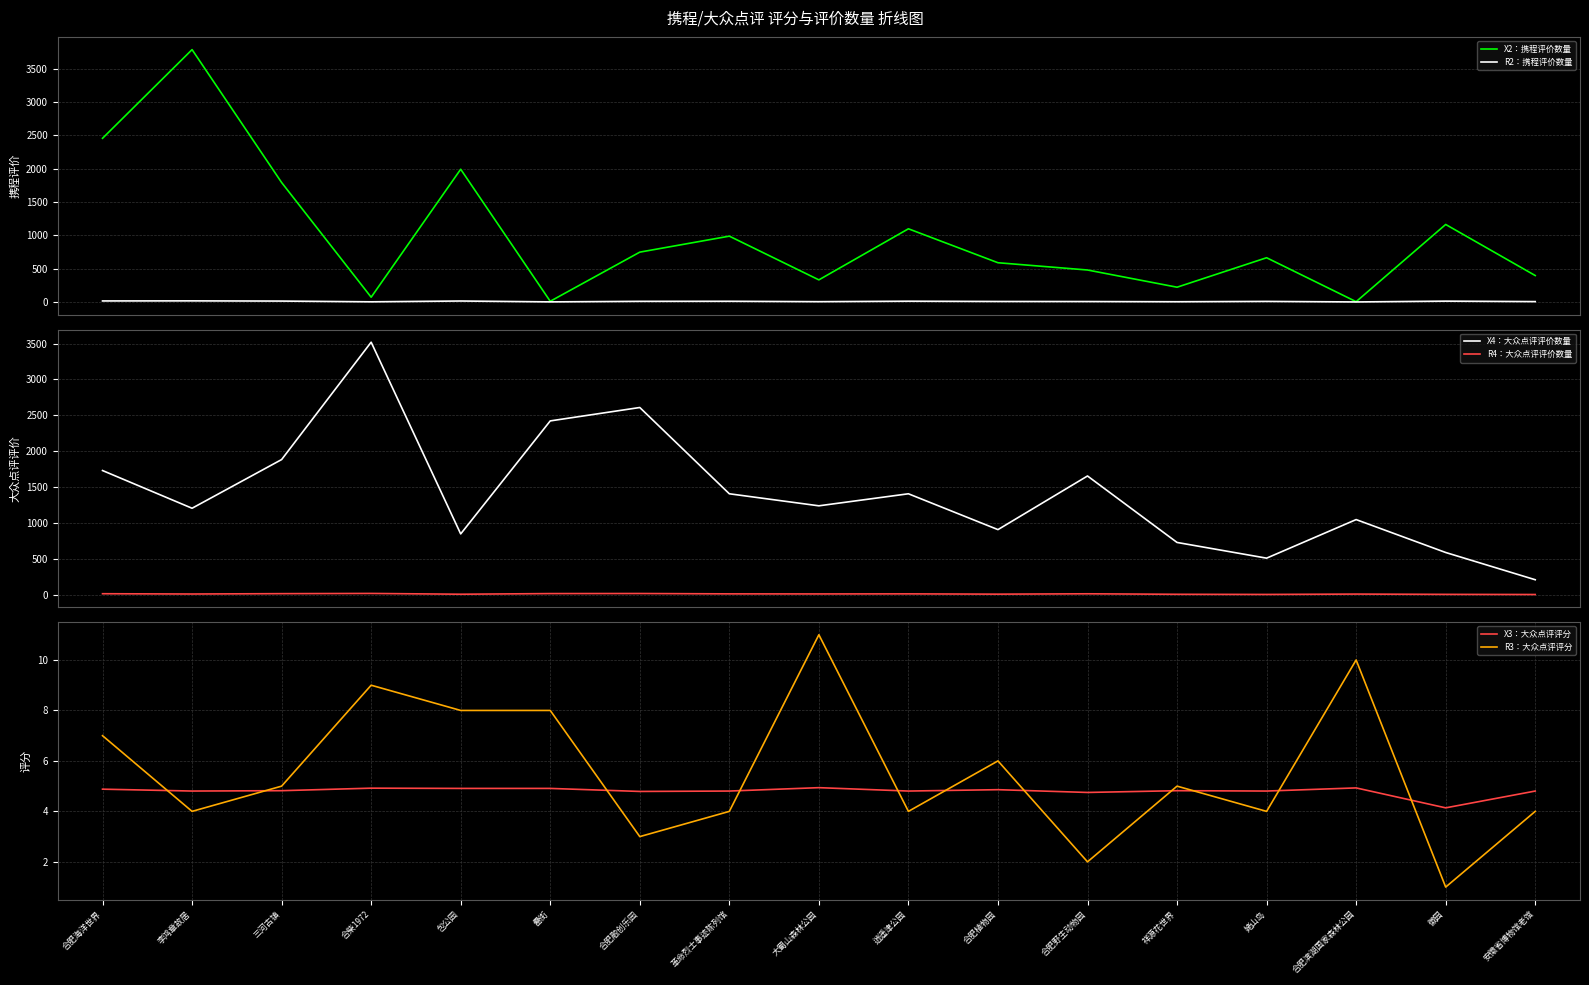

What is the sum of all X2：携程评价数量 values?

16791.8